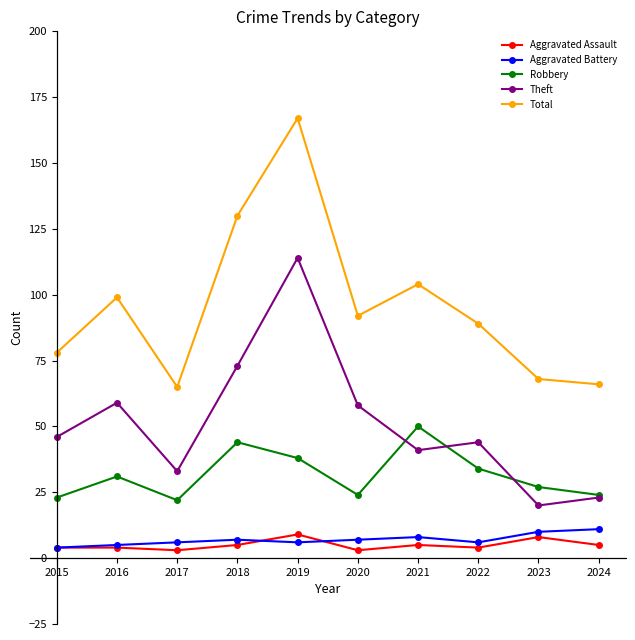

In Aggravated Assault, how many points are lower than both neighbors (excluding endpoints)?

3